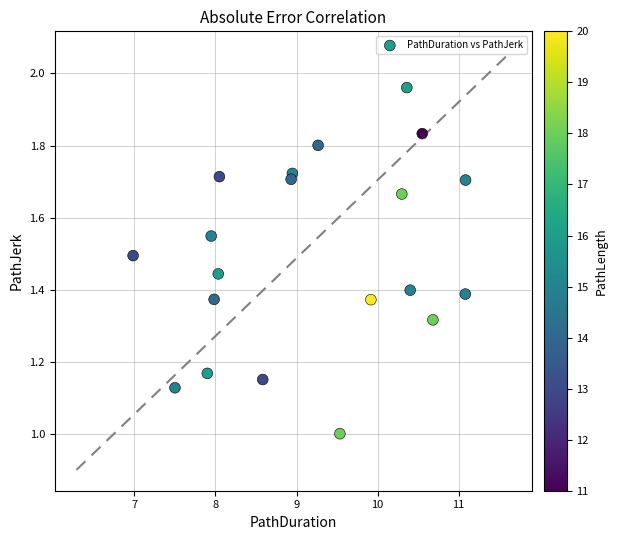

What is the range of Y values (max minus min)?

1.0